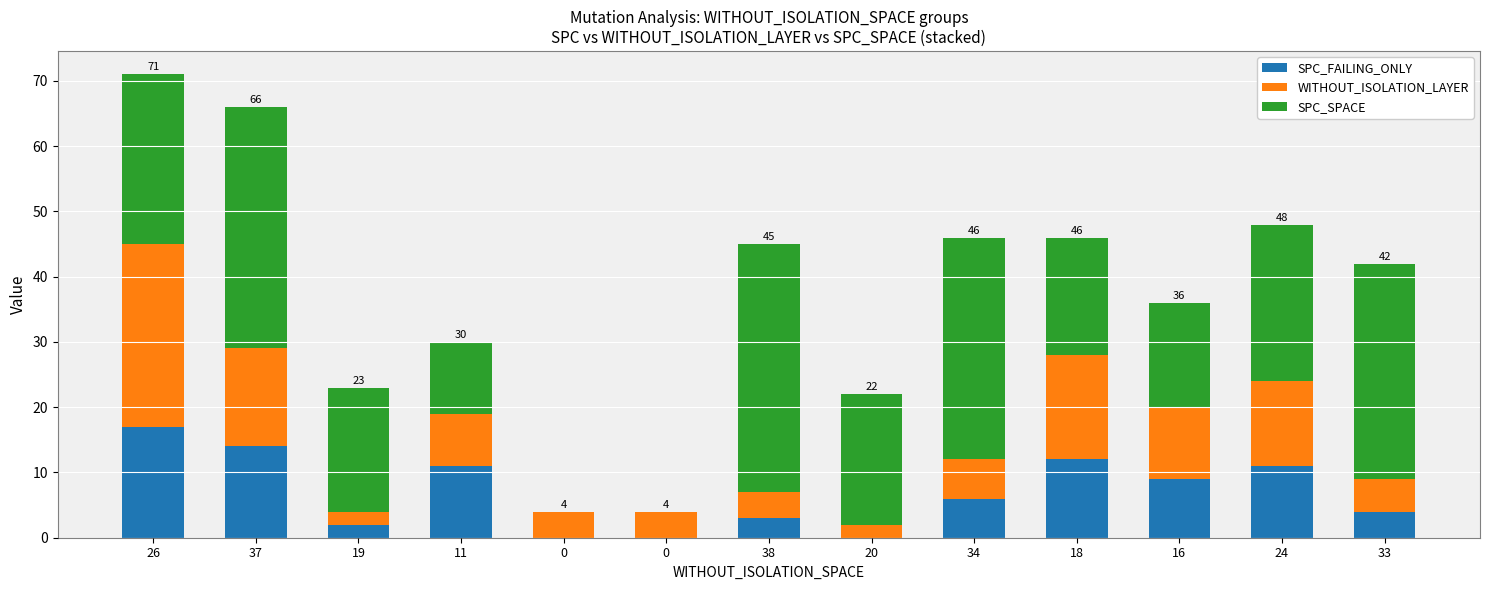

List the labels in order of SPC_FAILING_ONLY value, largest first.

26, 37, 18, 11, 24, 16, 34, 33, 38, 19, 0, 0, 20